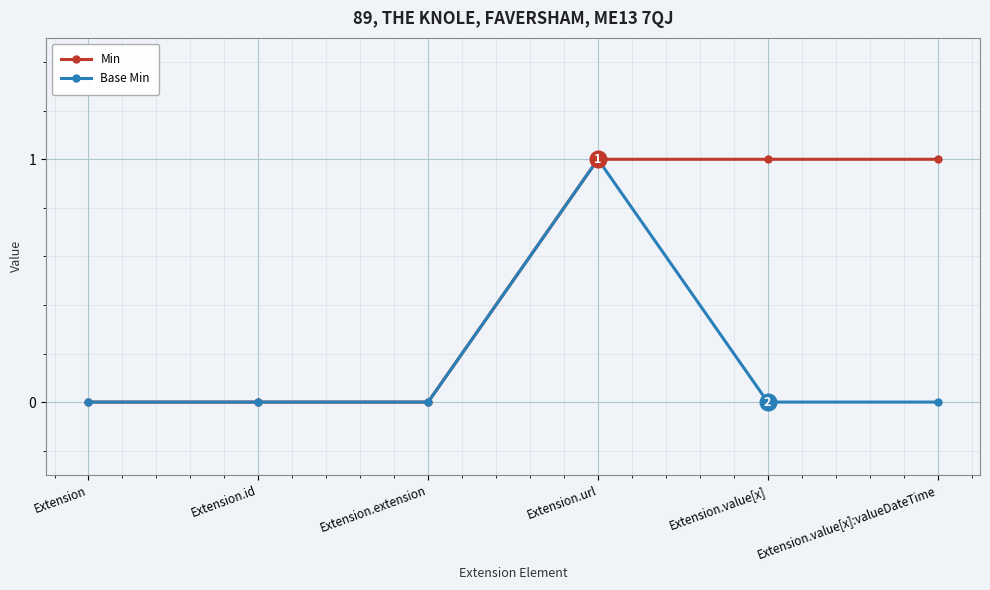

Is it true that Base Min equals 0 at Extension?

True